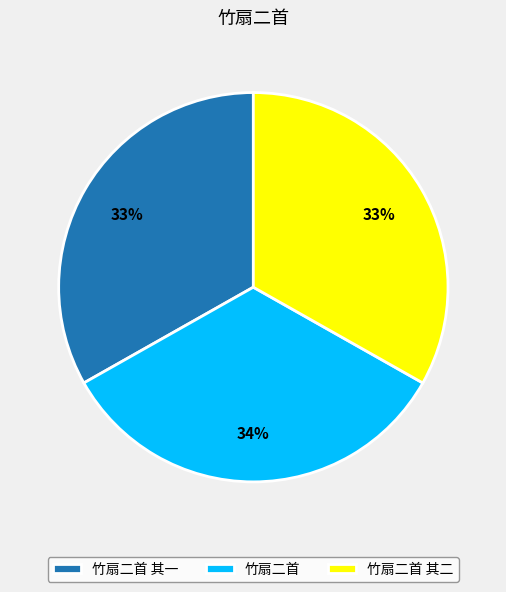

True or false: 竹扇二首 其一 accounts for 33% of the total.

True